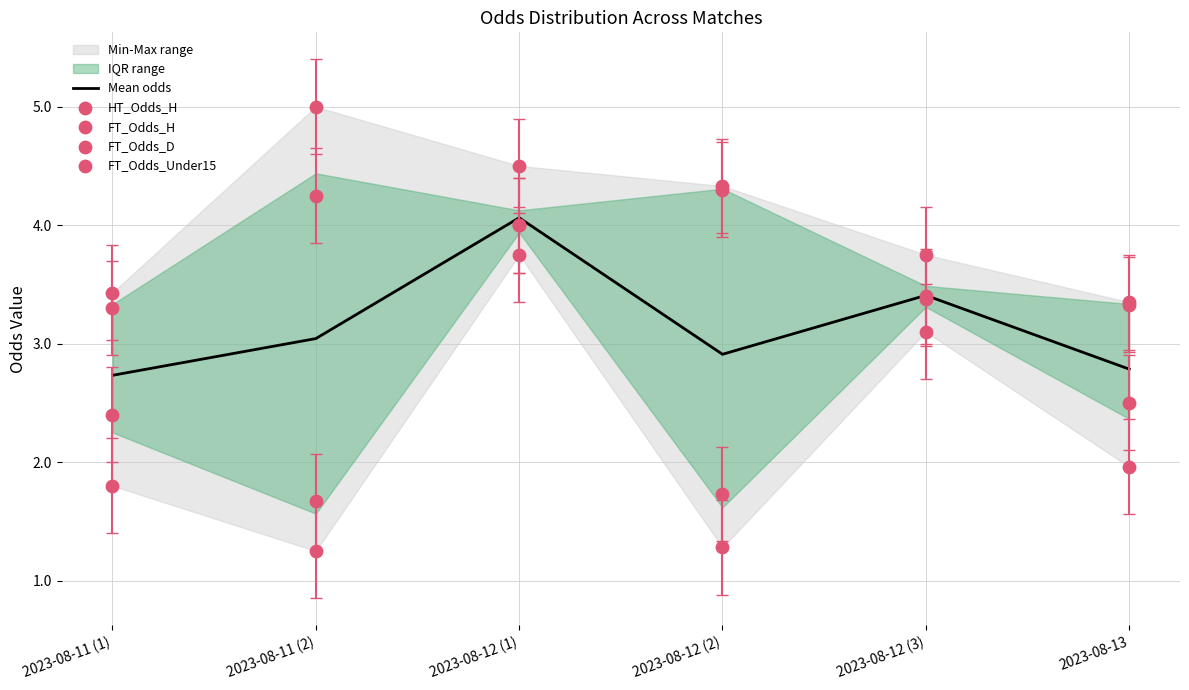

What is the total value across all series at 2023-08-11 (1)?

13.7